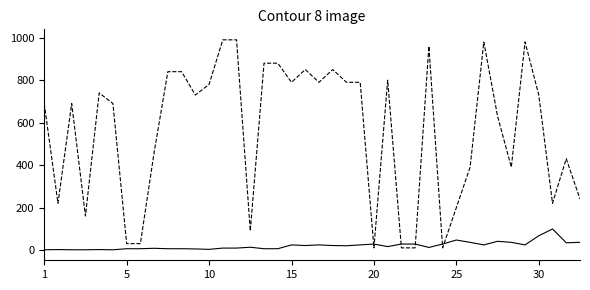

What is the maximum value shown in the chart?

990